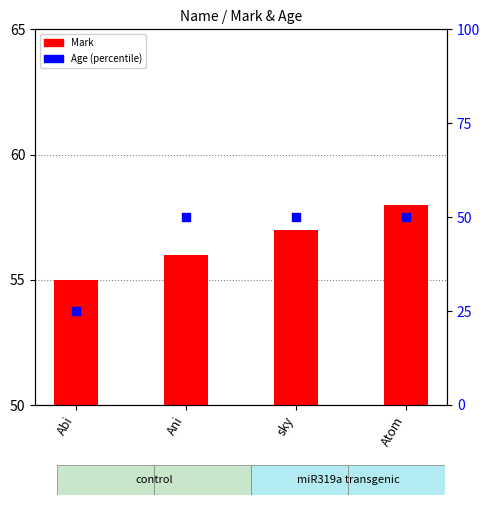

Which series has the largest total across all categories?

Mark